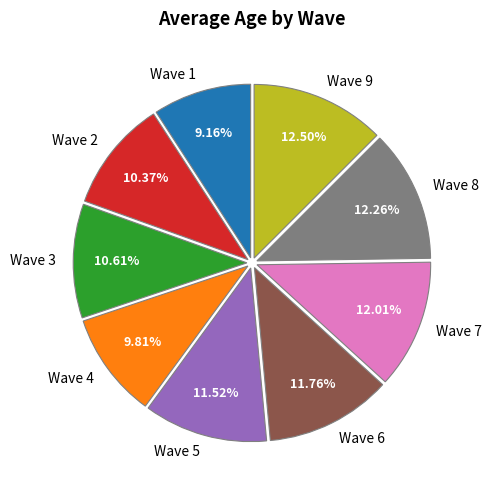

To the nearest percent, what is the difference between the largest and smallest slice percentages?

3%